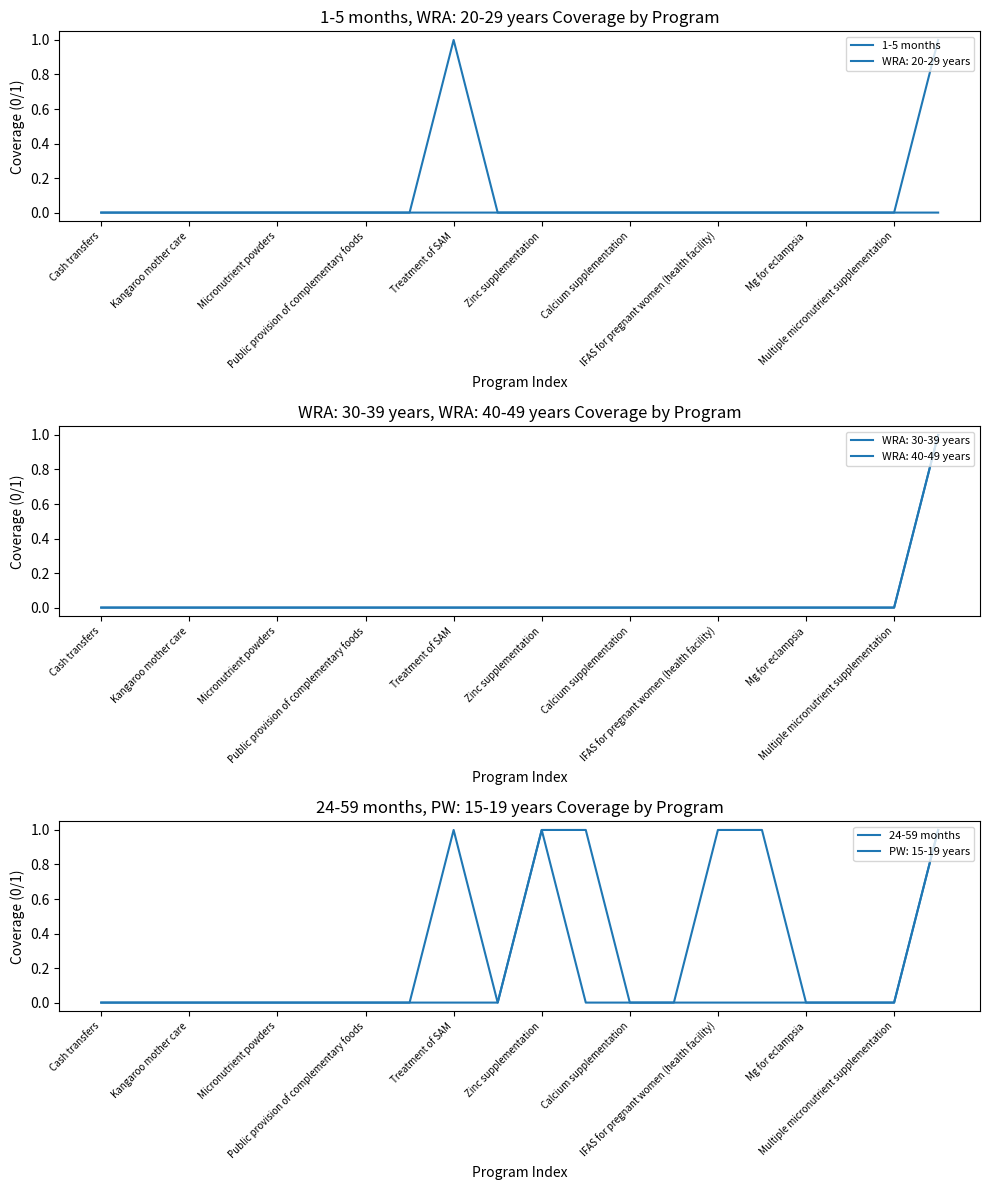

Where is 1-5 months nearest to the value 0?

Cash transfers